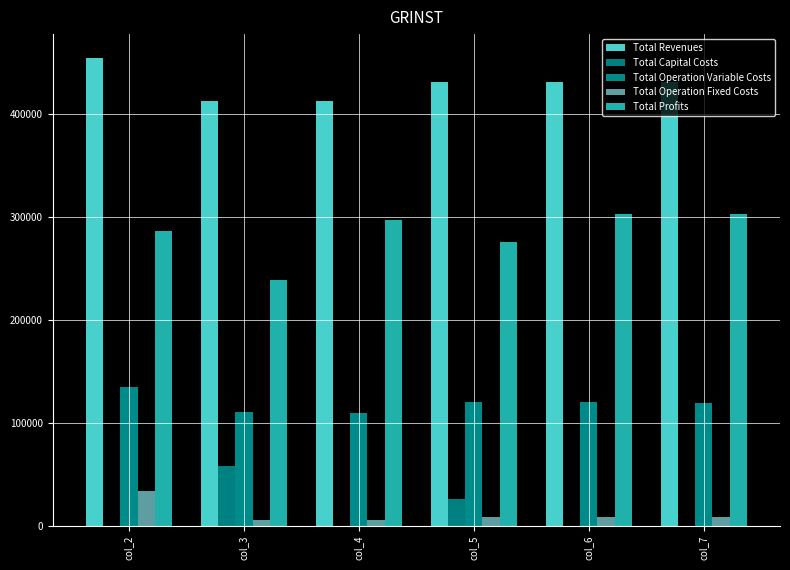

Which category has the highest value across all series?

col_2